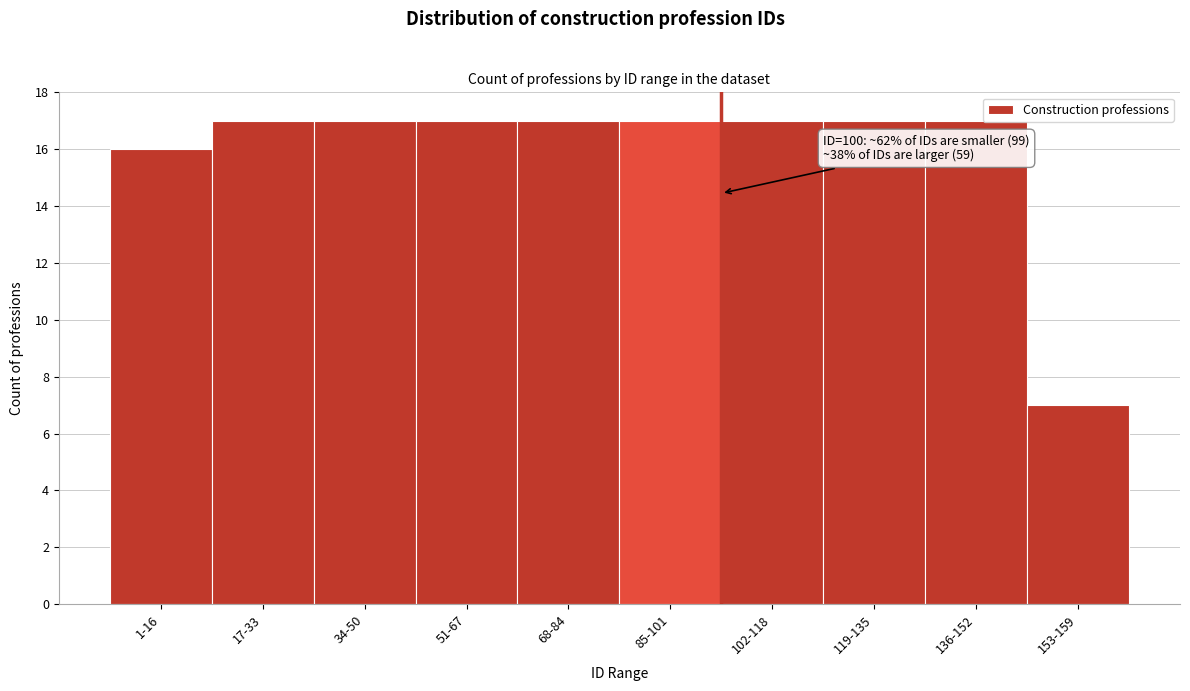

Reading right to left, list all the values displayed in this chart.

7	17	17	17	17	17	17	17	17	16